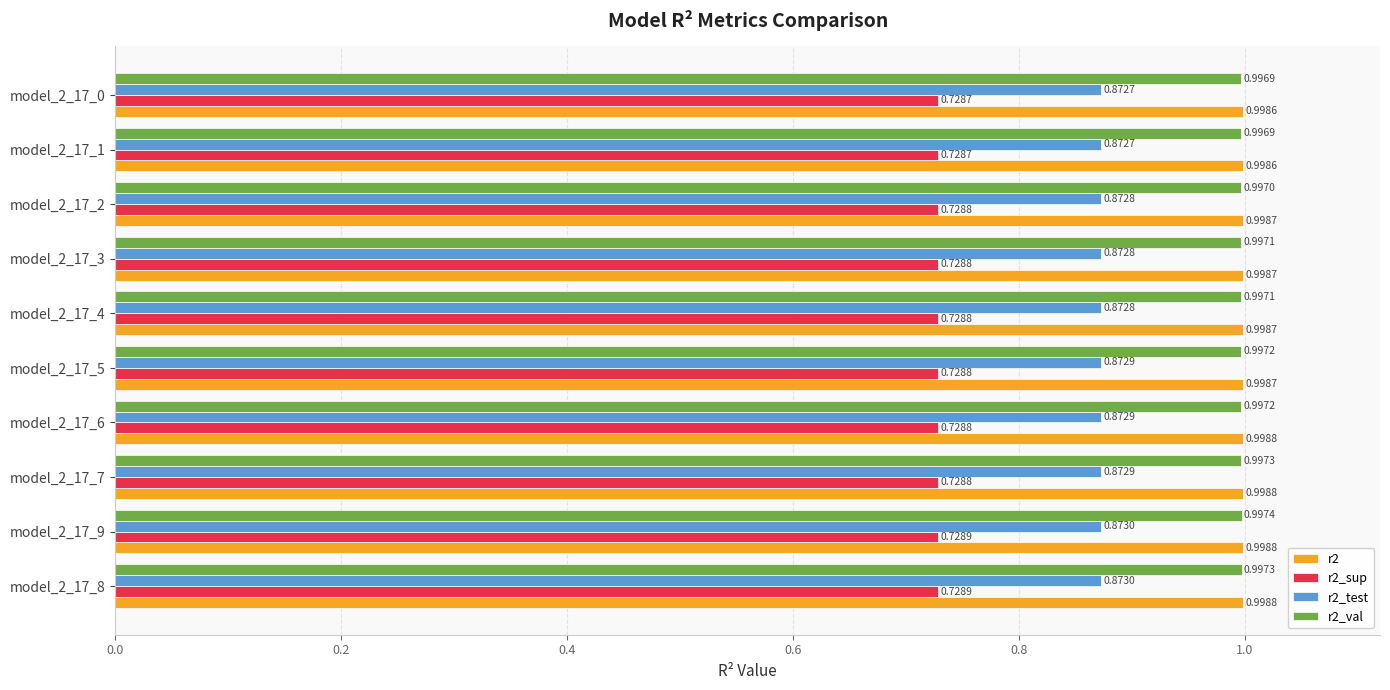

At how many categories does at least one series exceed 0?

10